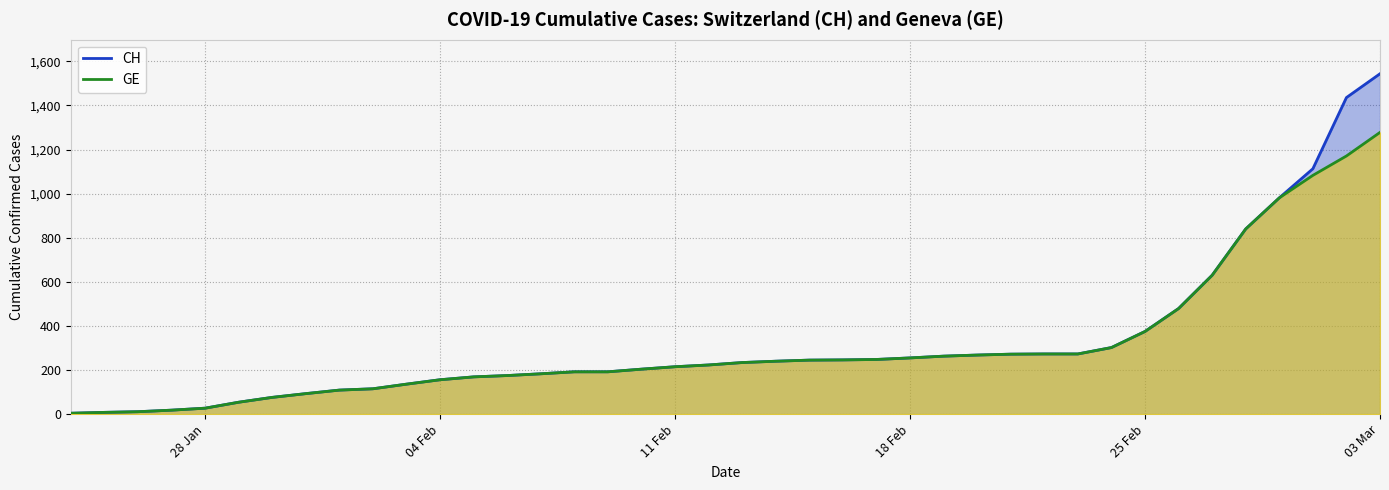

Does the chart have visible grid lines?

Yes